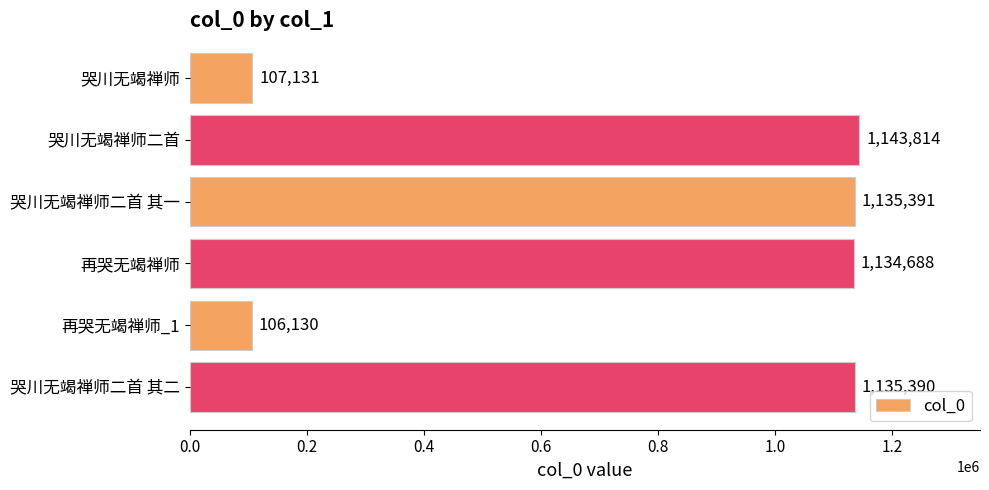

Rank the categories by value from highest to lowest.

哭川无竭禅师二首, 哭川无竭禅师二首 其一, 哭川无竭禅师二首 其二, 再哭无竭禅师, 哭川无竭禅师, 再哭无竭禅师_1